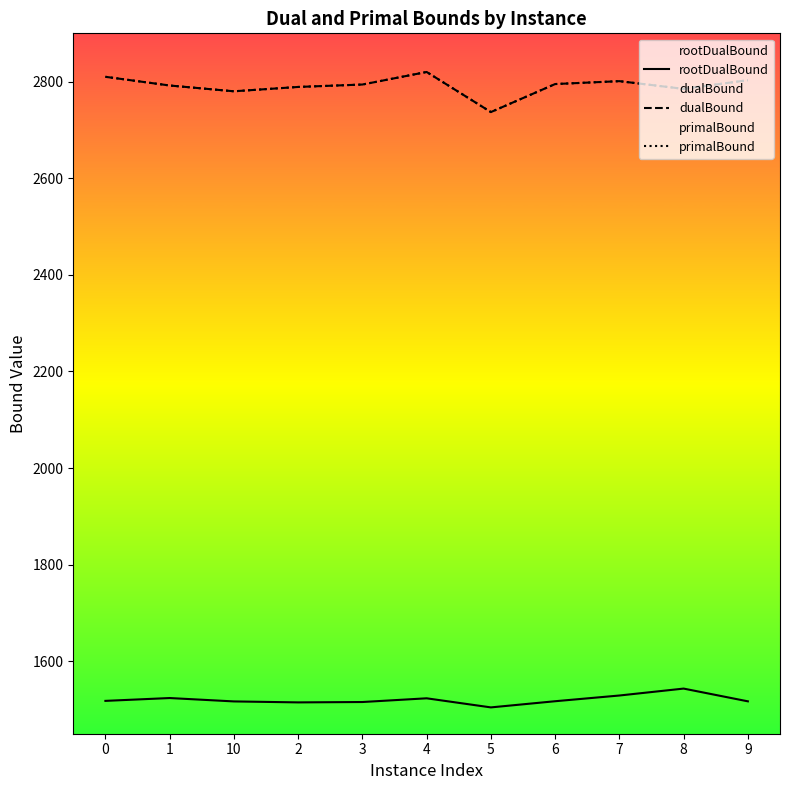

True or false: rootDualBound and primalBound cross at least once.

False